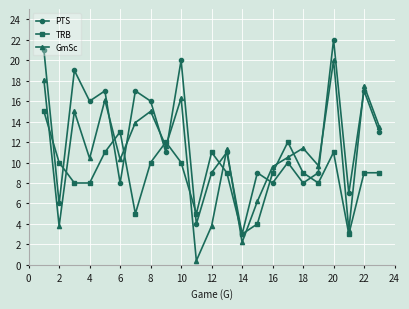

Which series has the largest range (max minus min)?

GmSc